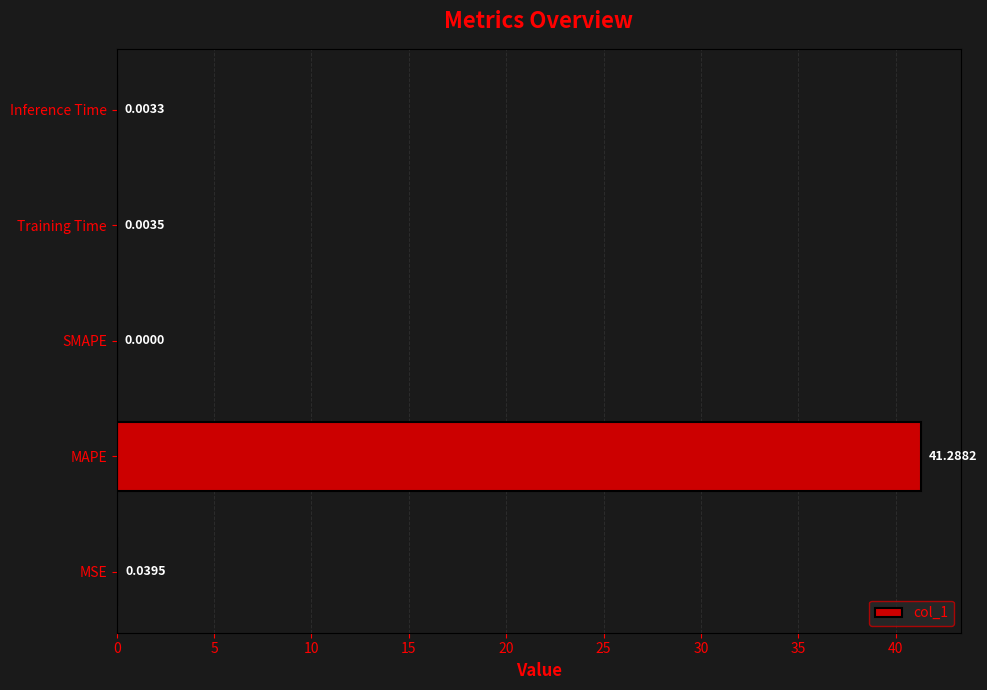

At which label is the value closest to 20?

MSE